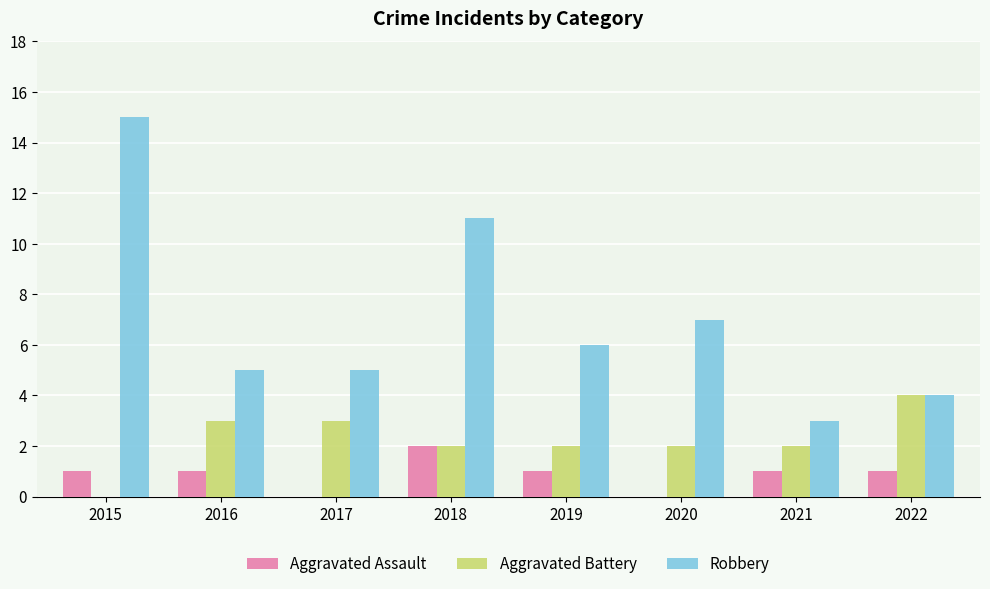

How many groups of bars are there?

8